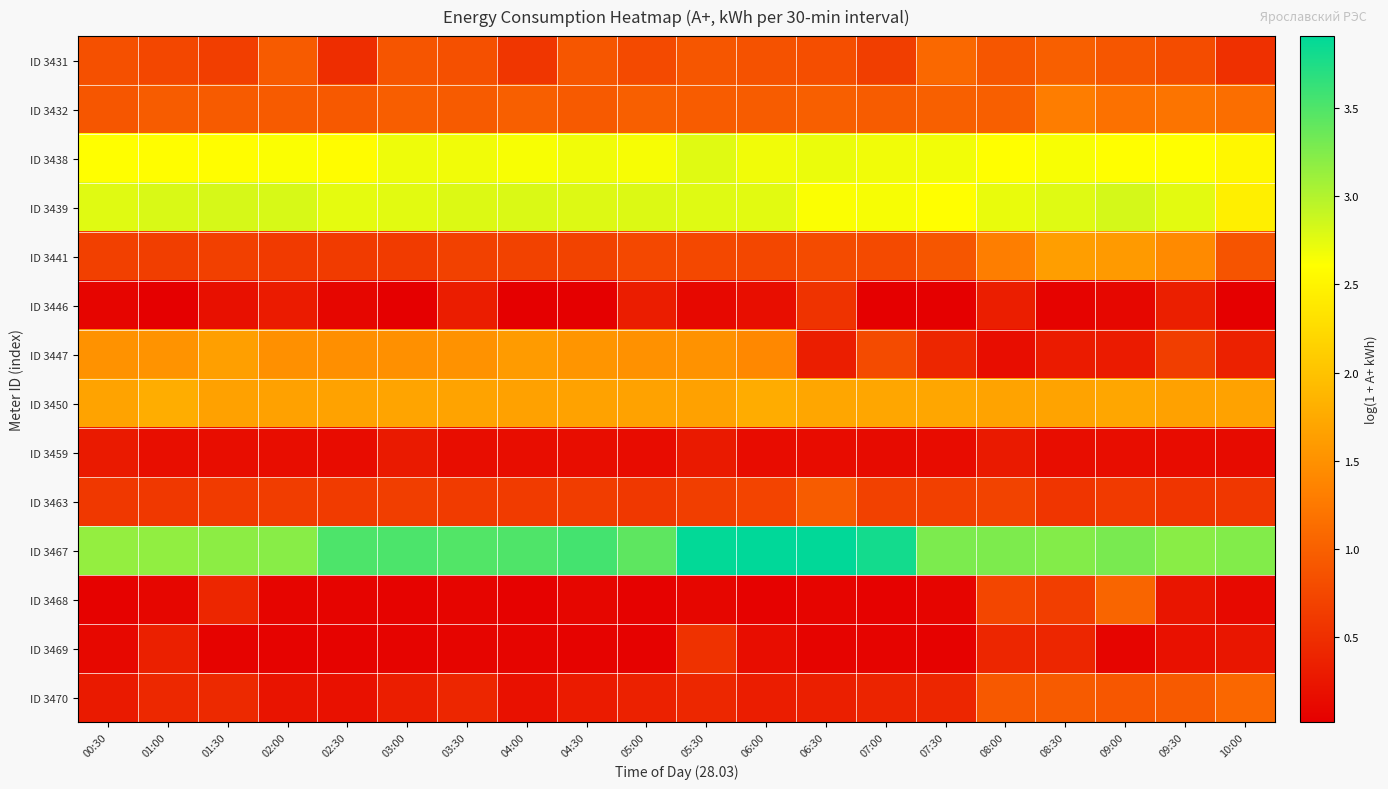

What is the total value across all series at 06:00?

16.7